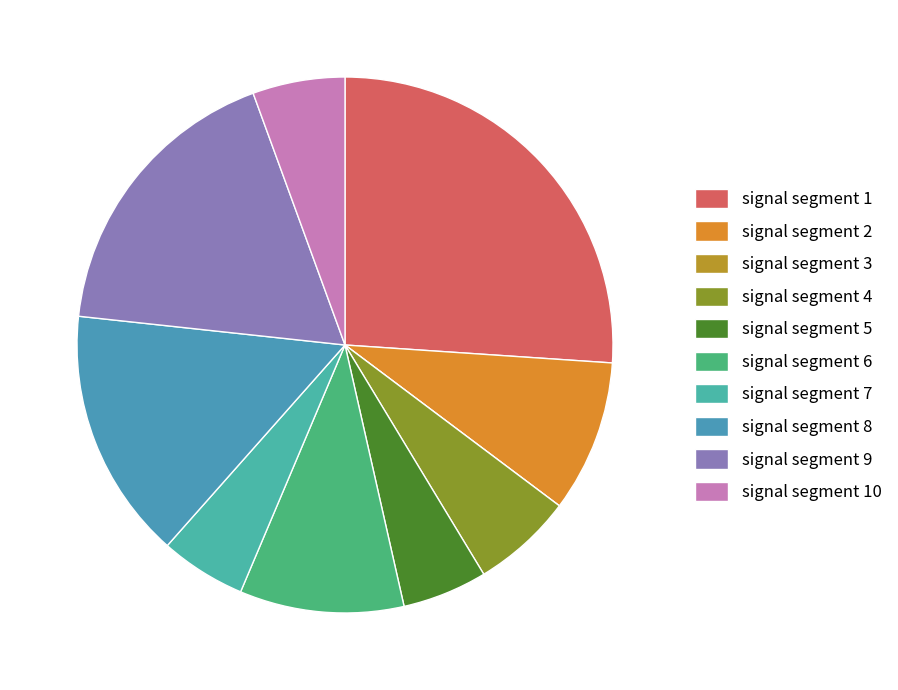

How many segments does this pie chart have?

10